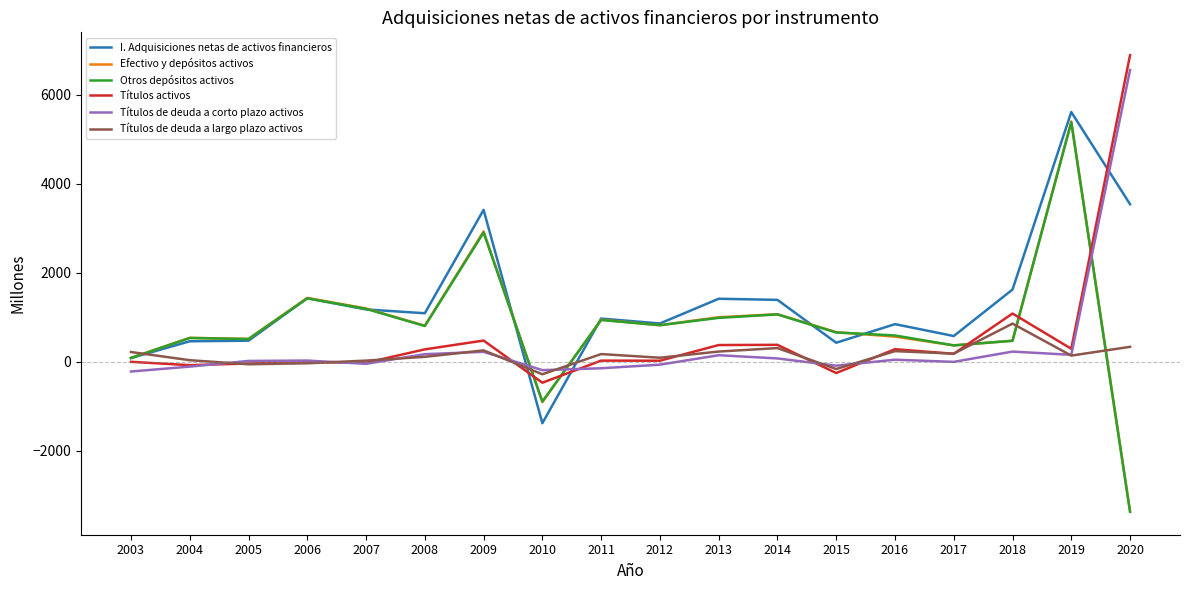

The Efectivo y depósitos activos series shows 367 at 2017. True or false?

True